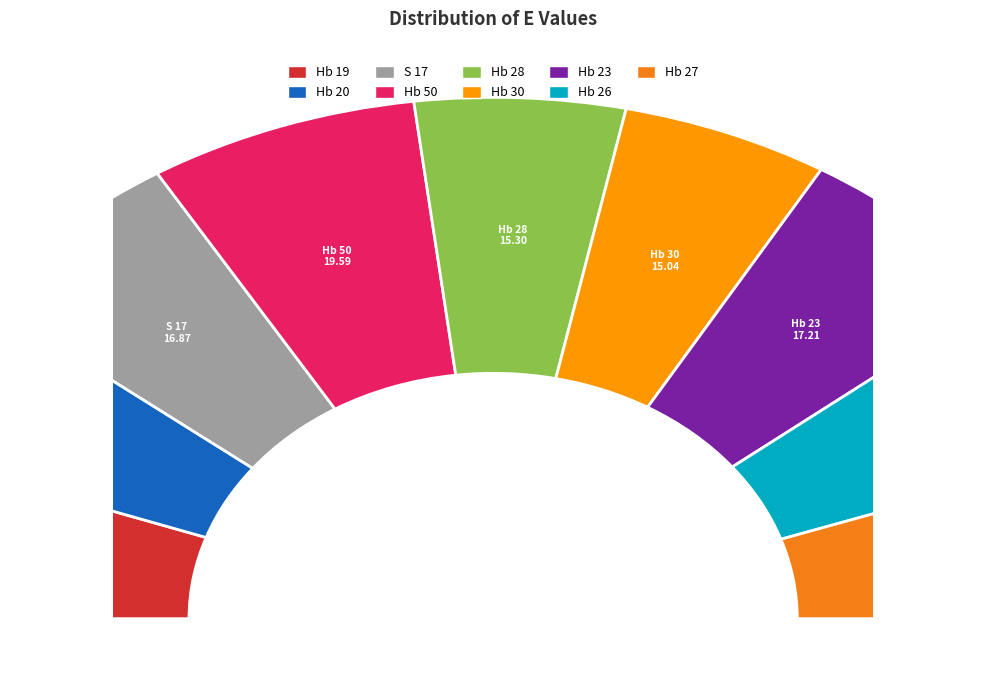

How many slices are in this pie chart?

9